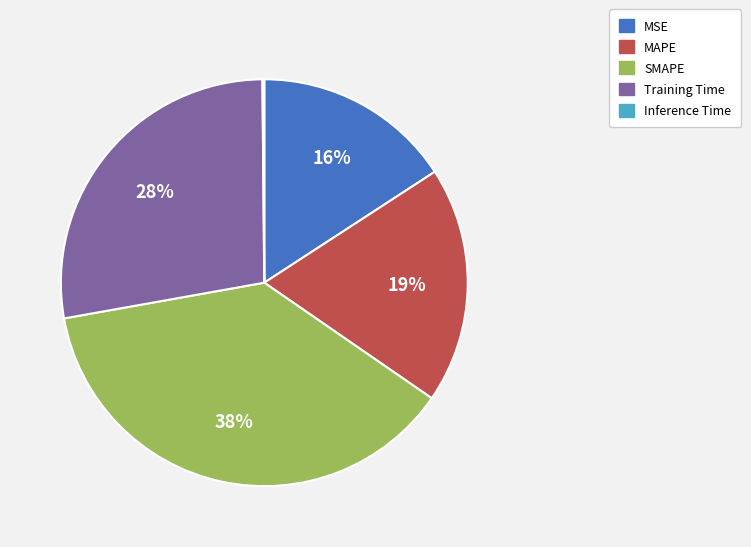

Which slice is the largest?

SMAPE